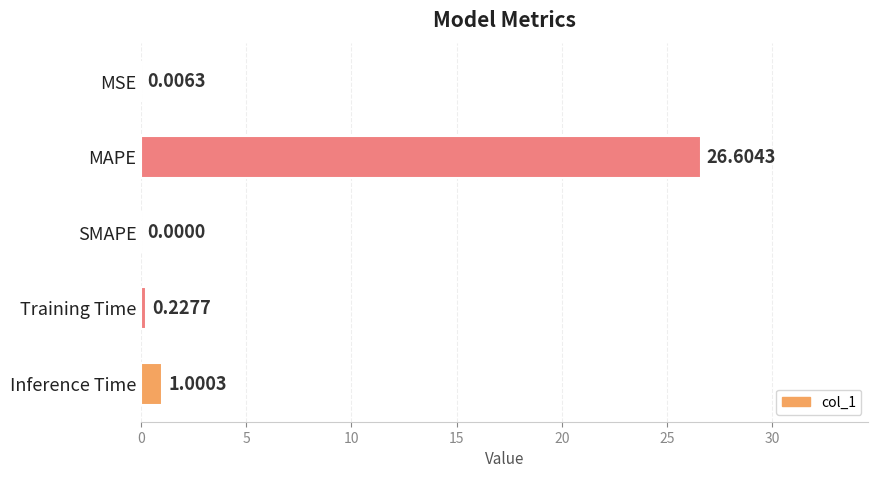

Which category has the highest value across all series?

MAPE